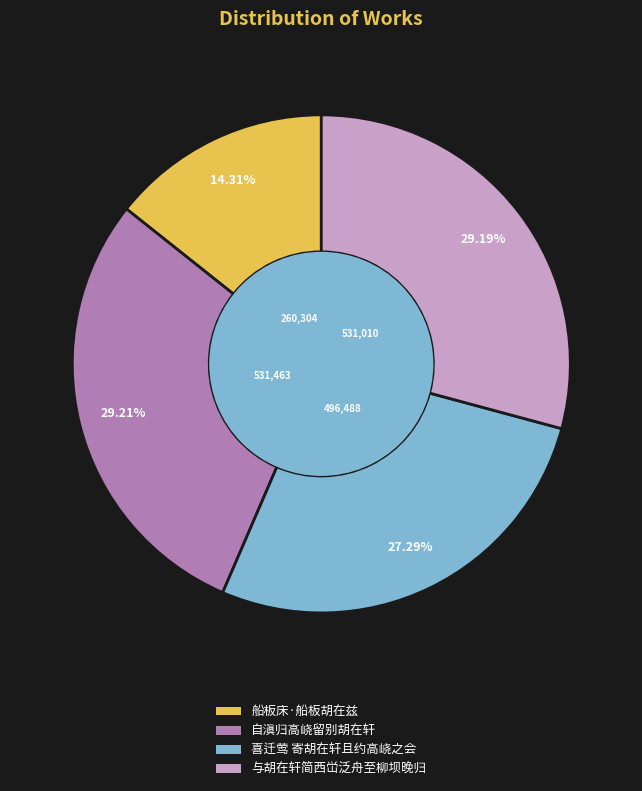

What is the smallest slice in the pie chart?

船板床·船板胡在兹